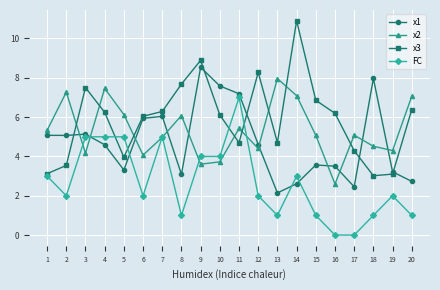

What is the value of the x1 point at the 15th from the left?

3.6